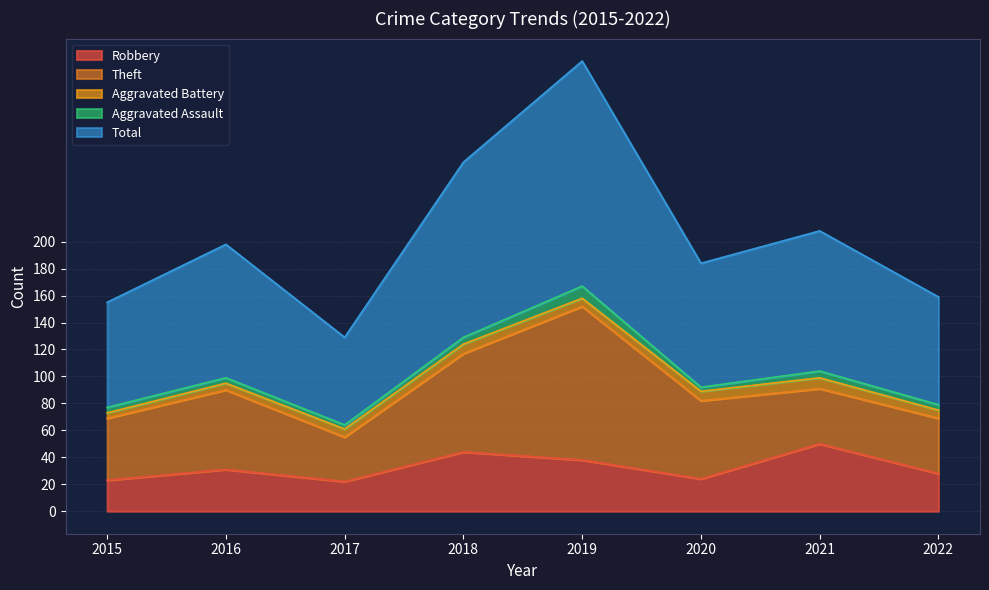

What is the difference between the highest and lowest values at 2022?

76